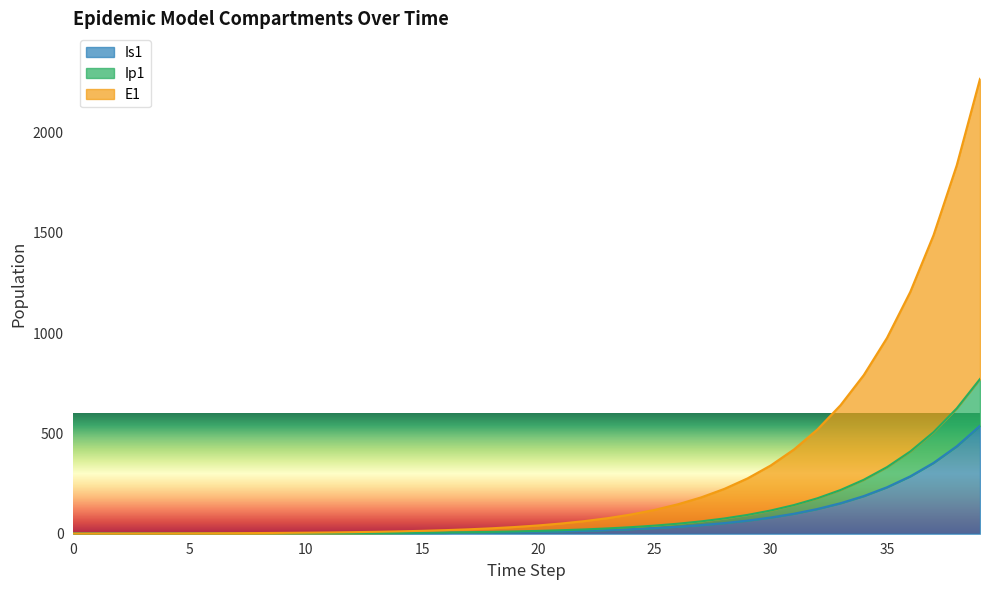

At which category is the sum across all series the highest?

39